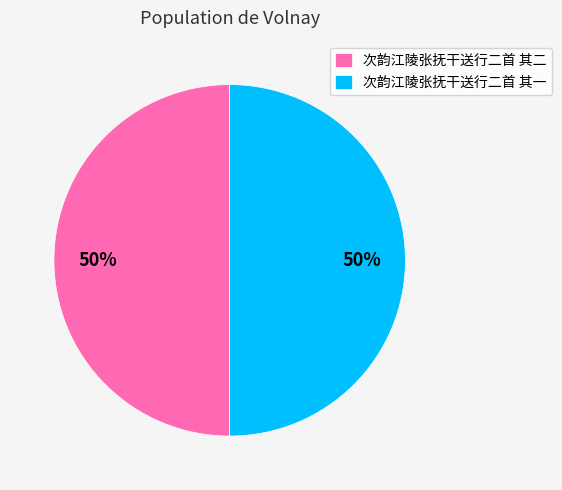

Combined, do 次韵江陵张抚干送行二首 其一 and 次韵江陵张抚干送行二首 其二 account for over 50%?

Yes